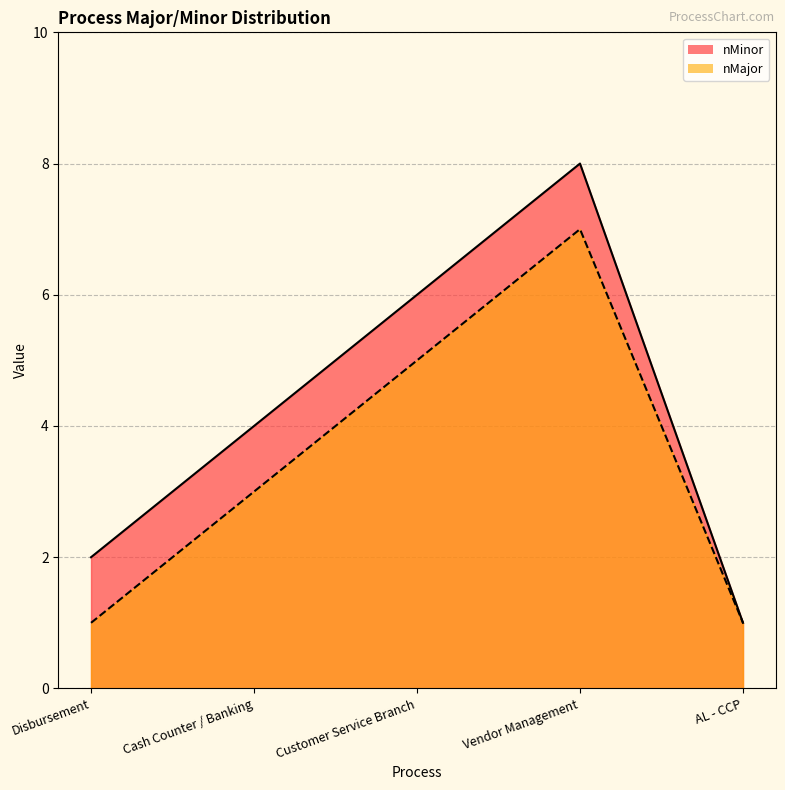

How many categories are shown in the chart?

5